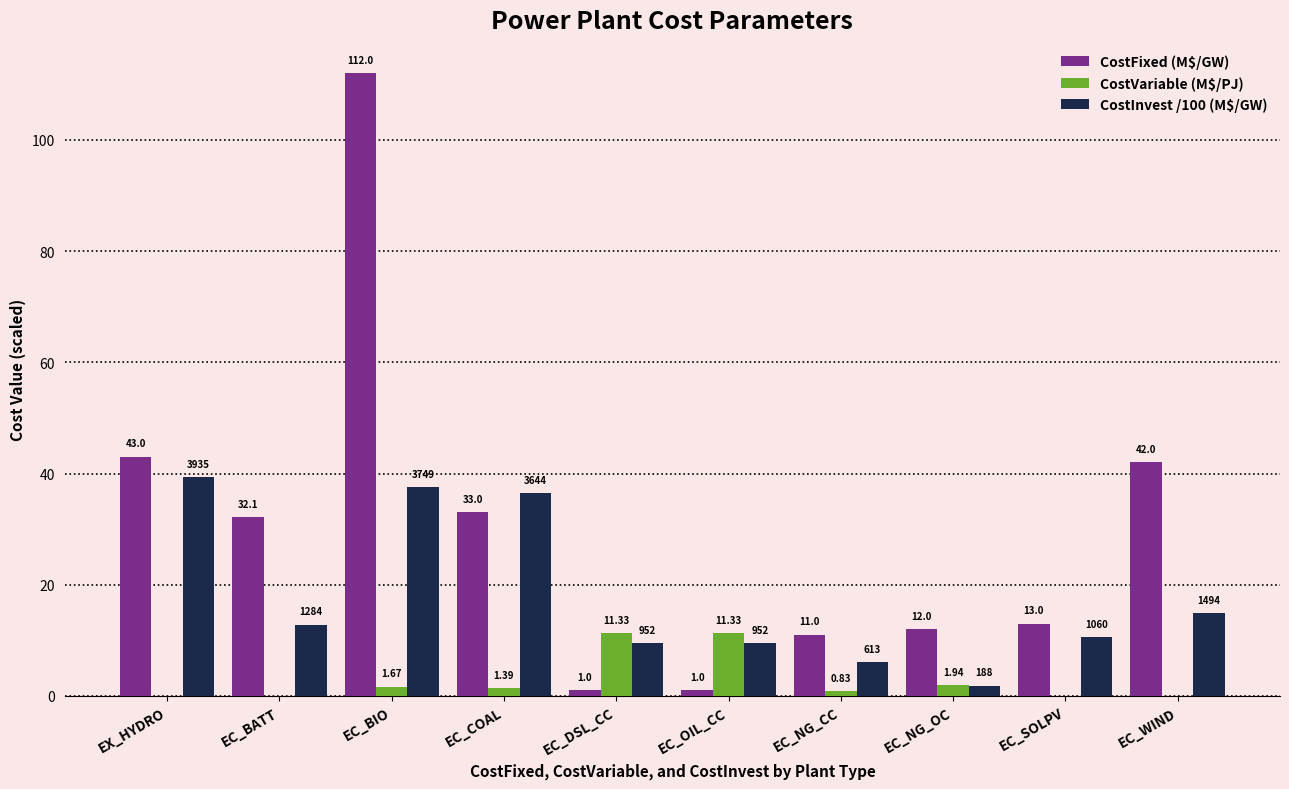

Where is CostInvest /100 (M$/GW) nearest to the value 20?

EC_WIND